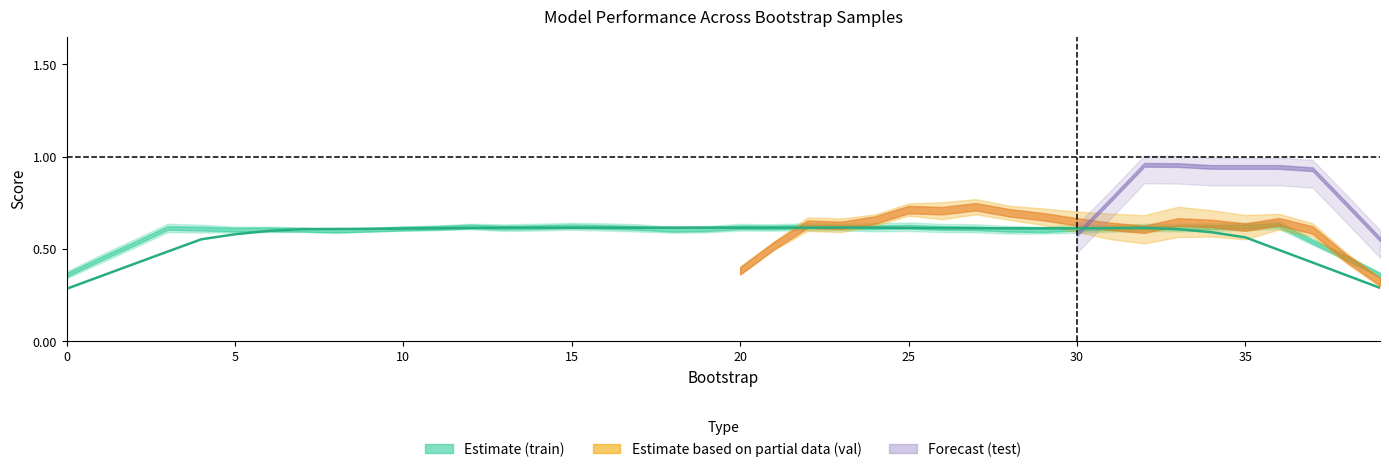

What is the value of the 39th point from the left?

0.4